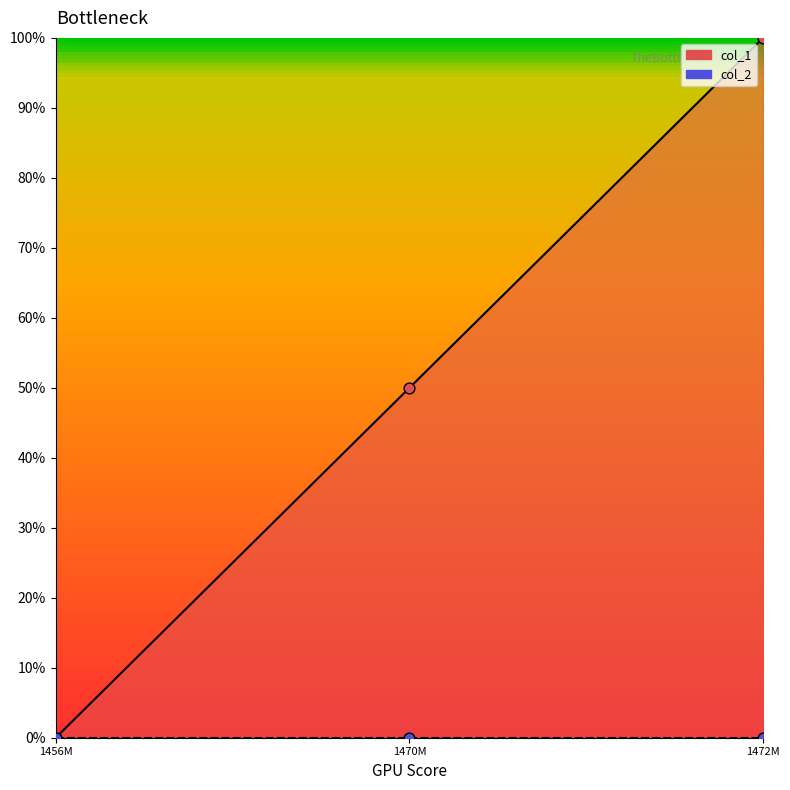

Between 1456M and 1472M, which is larger?

1472M